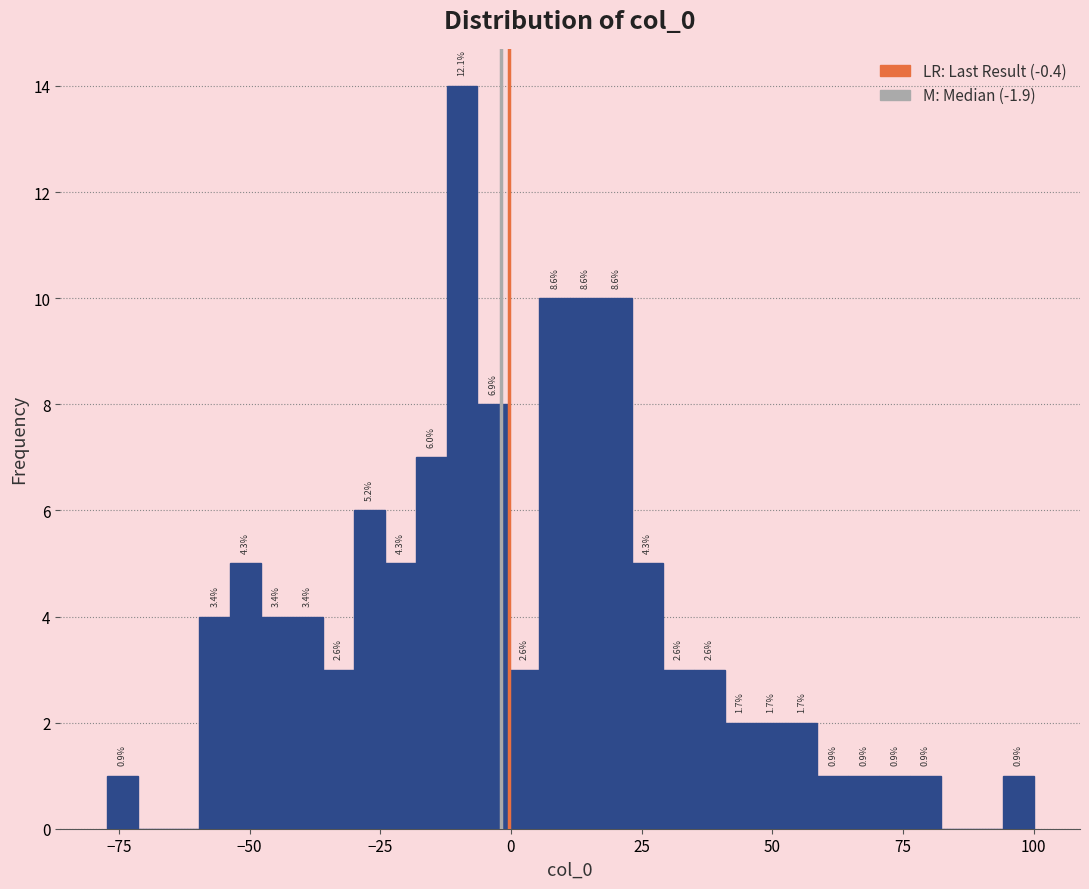

Around what value on the x-axis is the tallest bar? Give the approximate position of its centre, as read against the axis.

-10